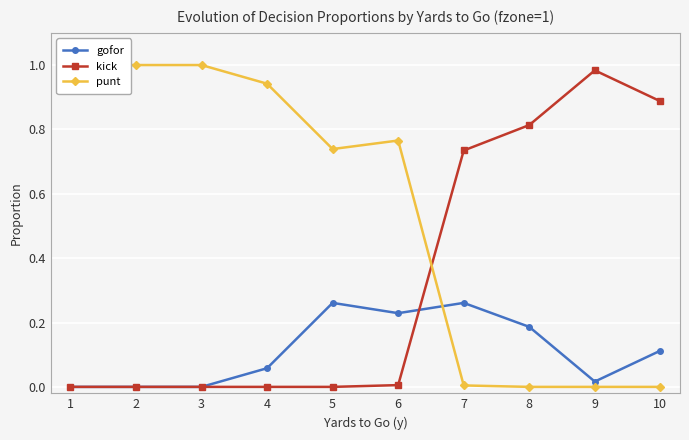

List the series in order of their peak value, highest first.

punt, kick, gofor